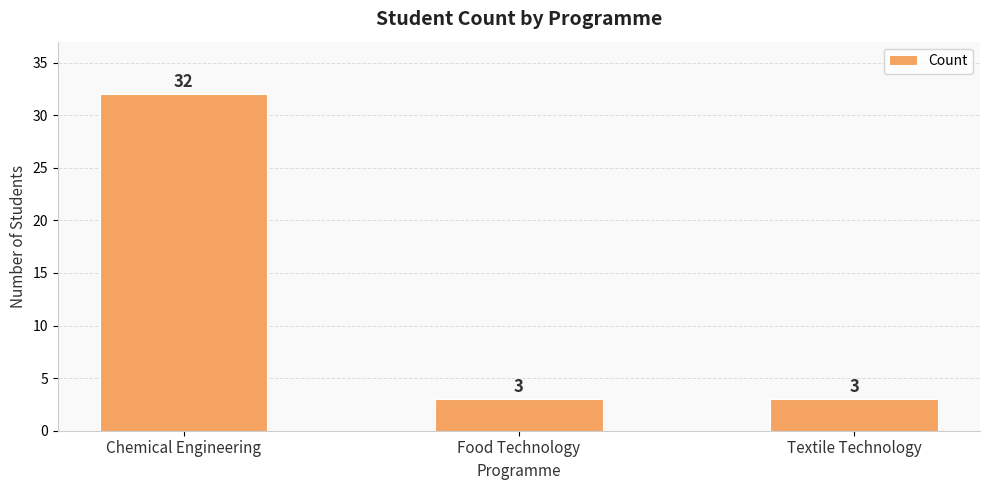

What is the label of the 2nd bar from the right?

Food Technology